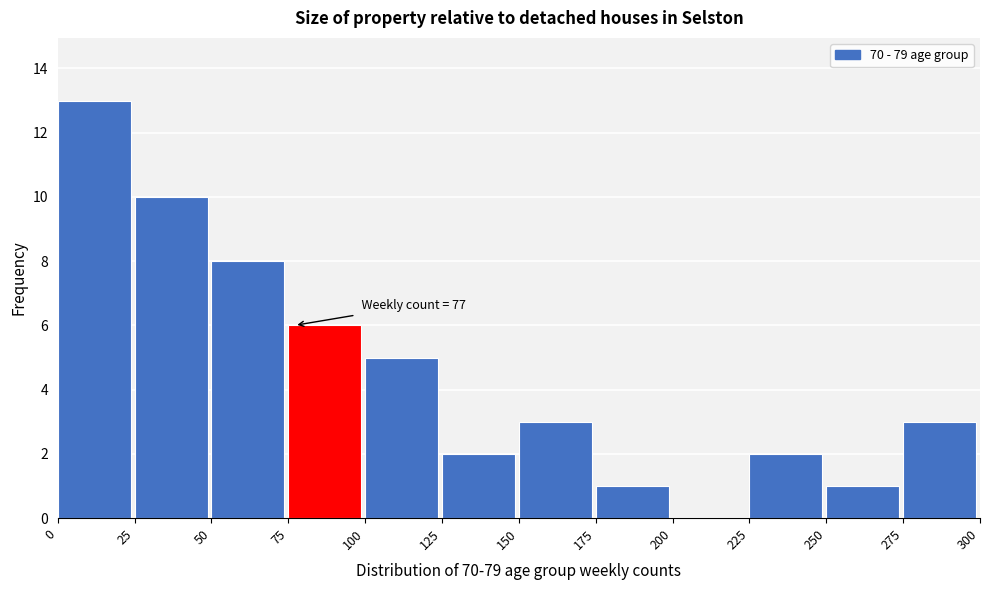

Over which range of the x-axis is the bar tallest?

0 to 25